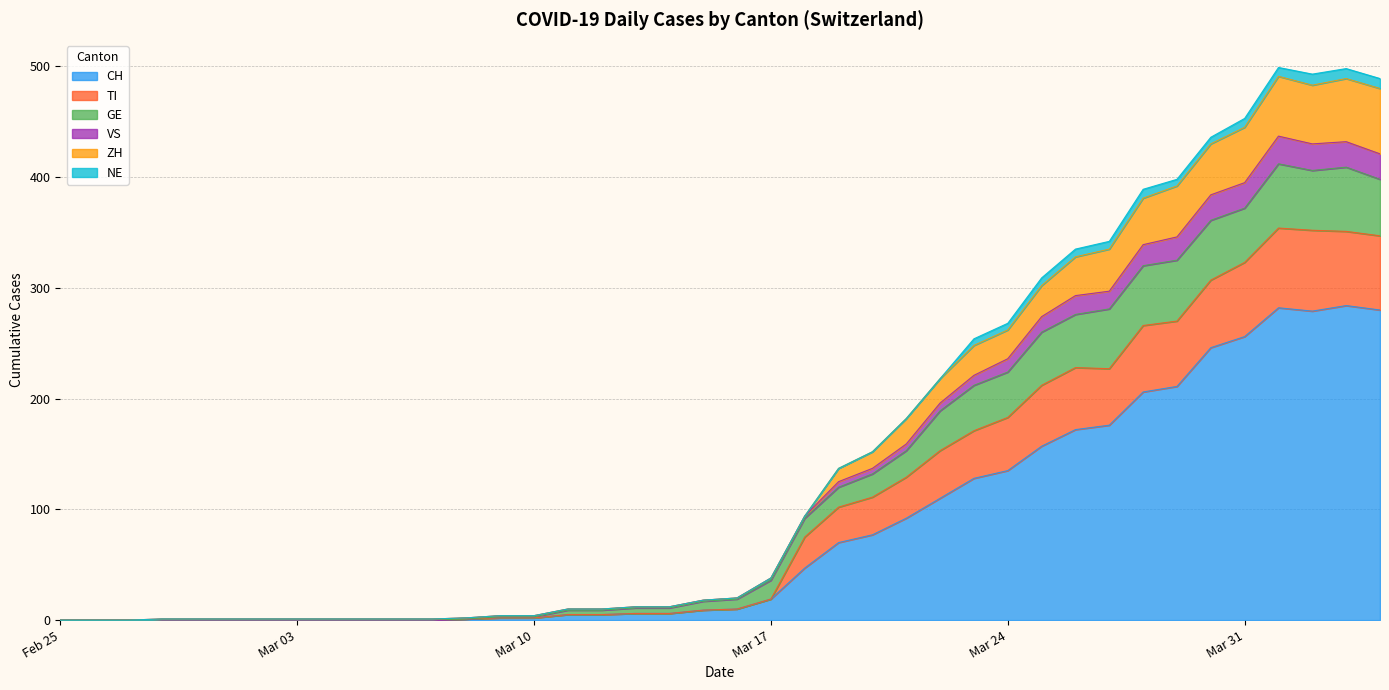

What are all the series names shown in the legend?

CH, TI, GE, VS, ZH, NE